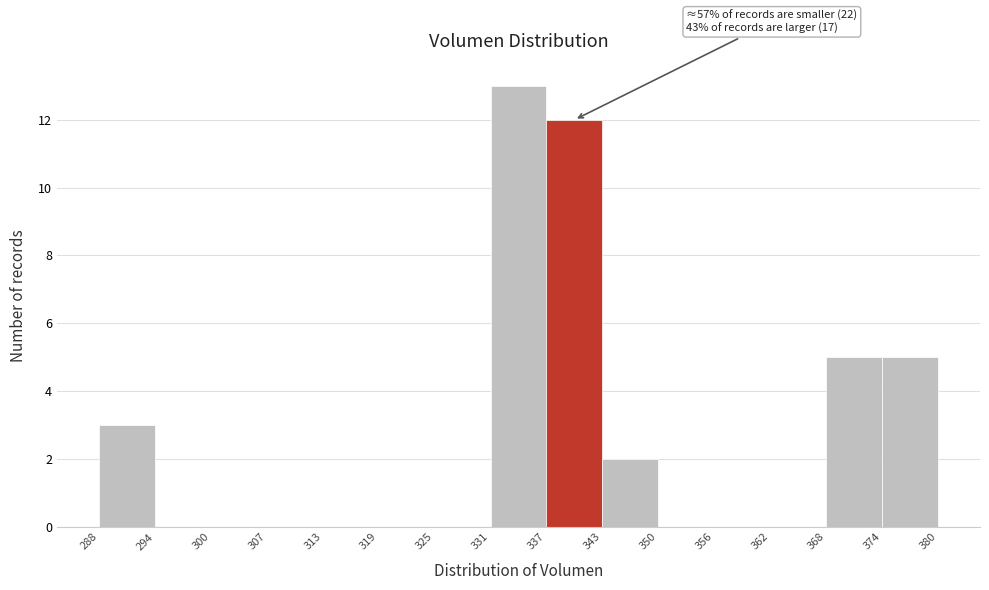

Over which range of the x-axis is the bar tallest?

331 to 337